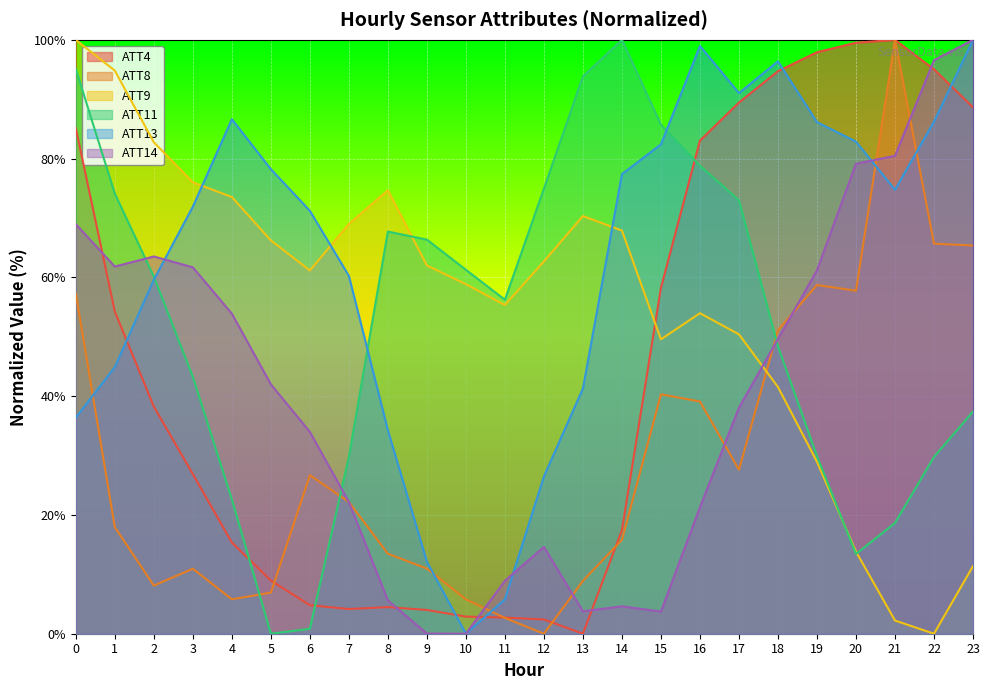

The ATT13 series shows 135.0 at 16. True or false?

False